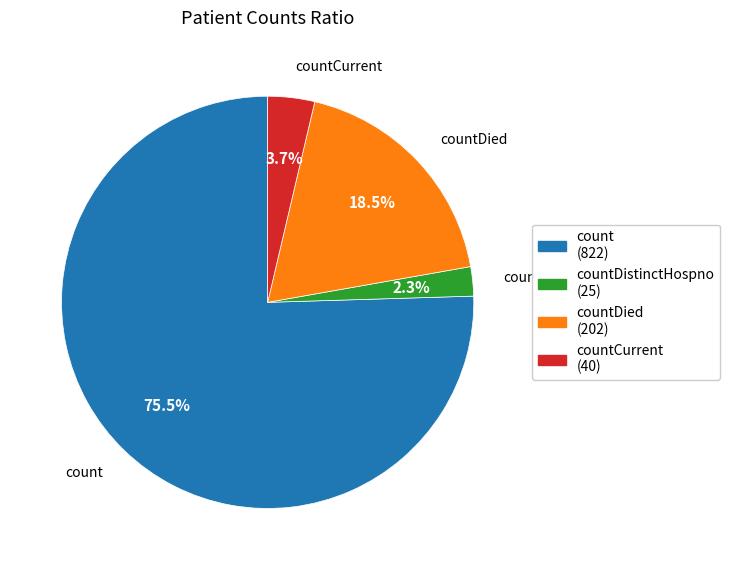

Is there any slice that represents more than half of the pie?

Yes